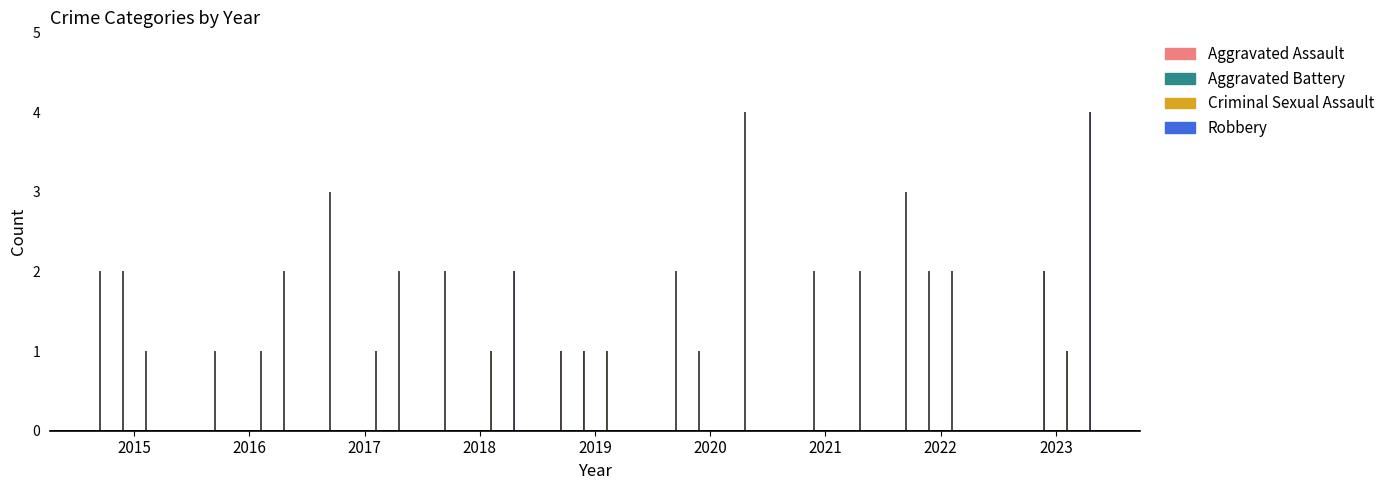

What is the sum of all Robbery values?

16